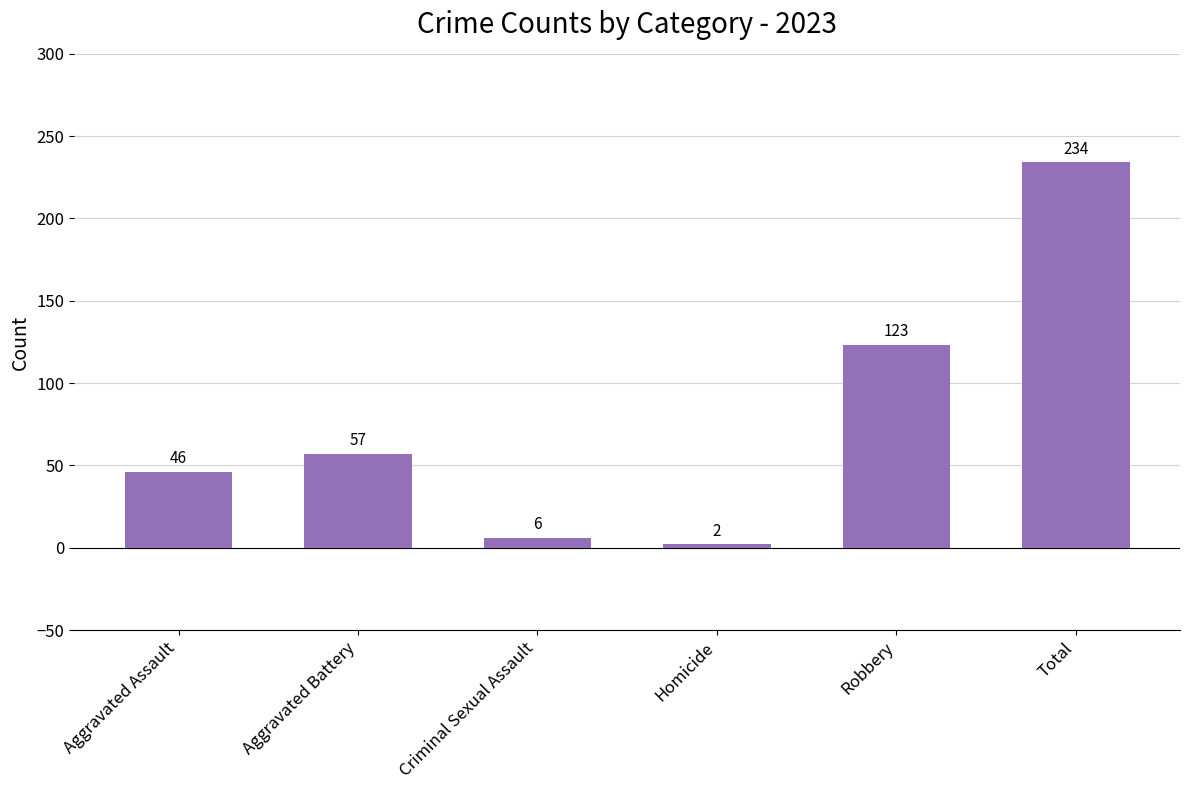

The value at Homicide is 2. True or false?

True